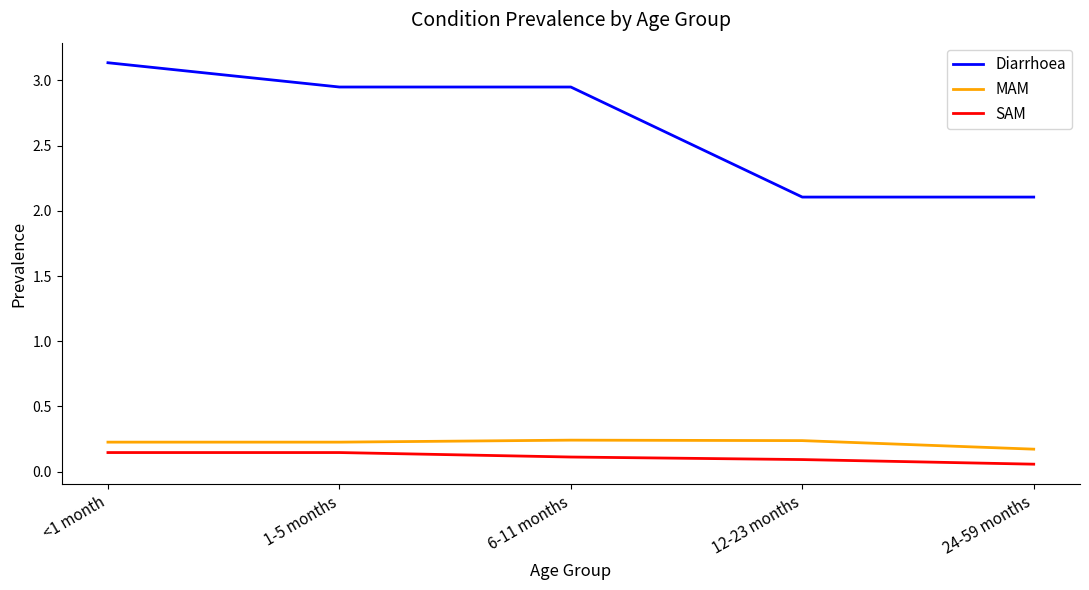

True or false: SAM and Diarrhoea cross at least once.

False